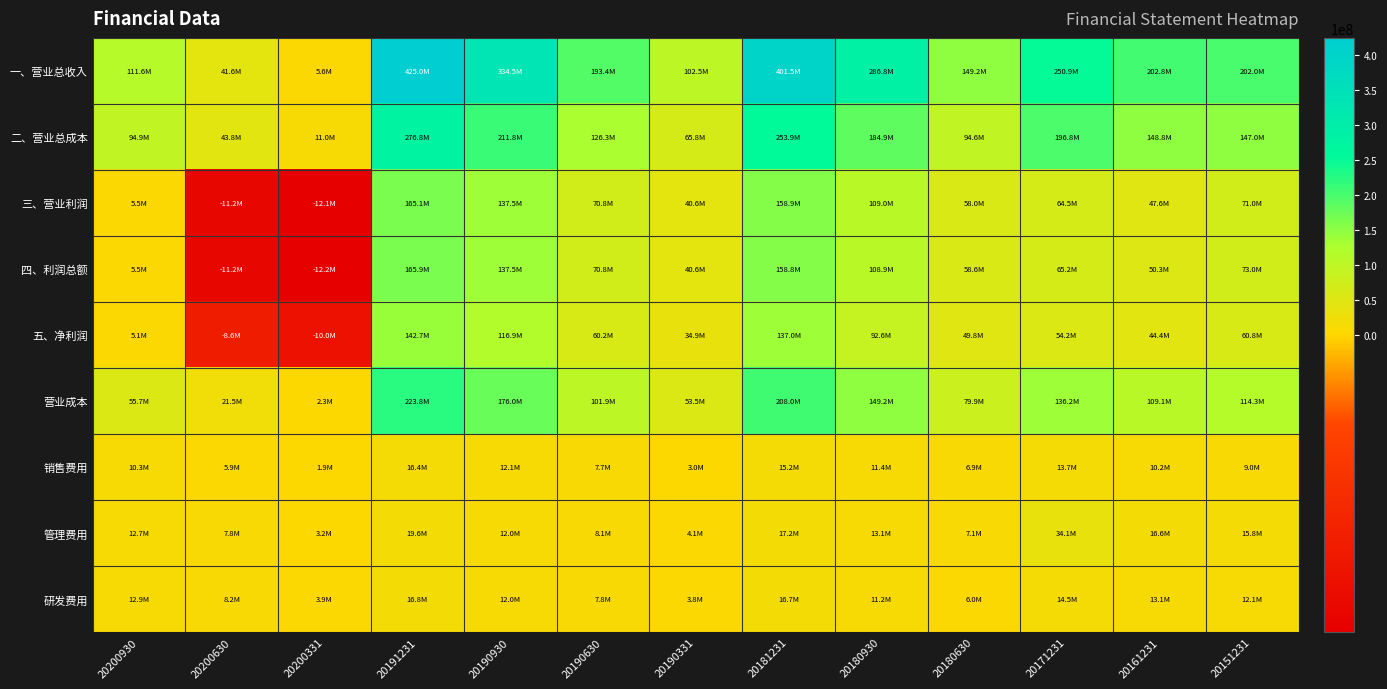

Rank the series at 20200630 from lowest to highest value.

四、利润总额, 三、营业利润, 五、净利润, 销售费用, 管理费用, 研发费用, 营业成本, 一、营业总收入, 二、营业总成本